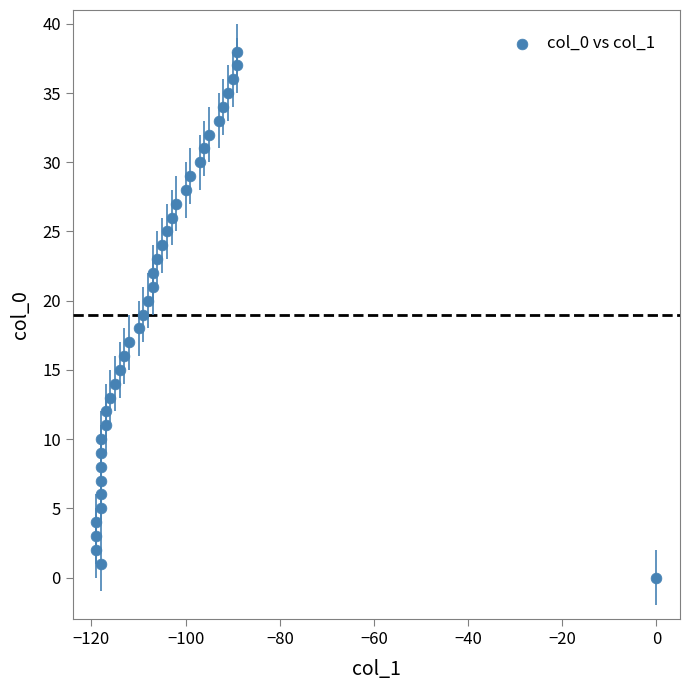

What is the range of X values (max minus min)?

119